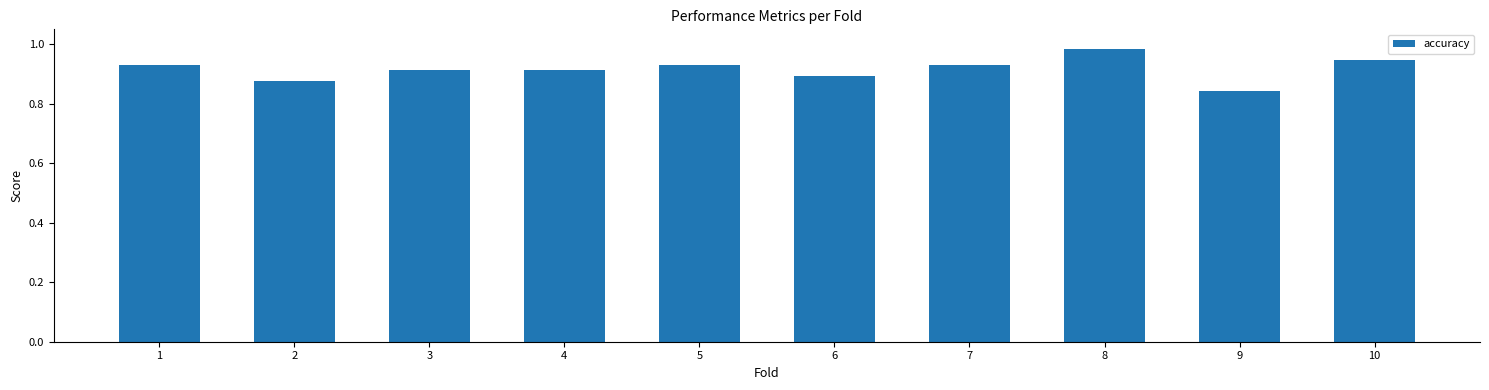

Count the values in the range 0 to 1.

10